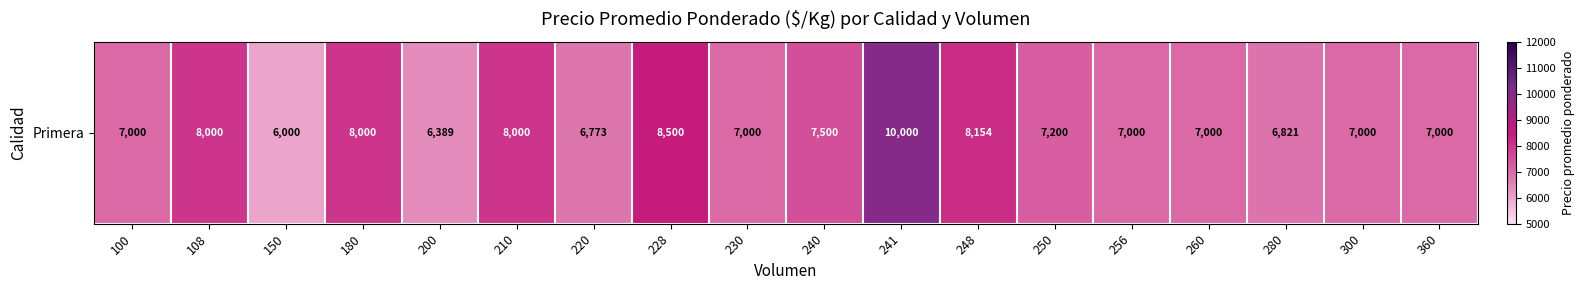

What is the smallest value displayed?

6000